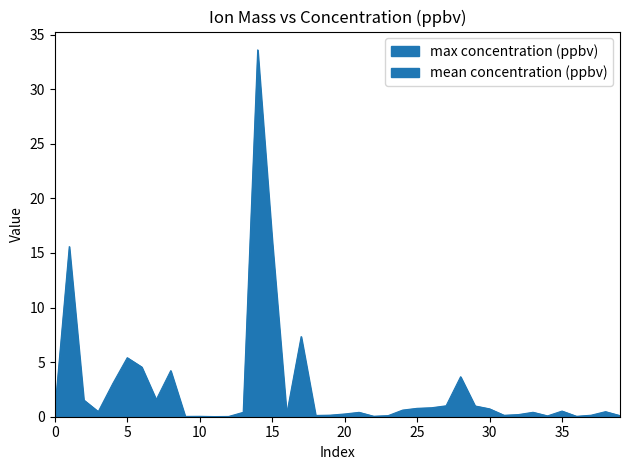

True or false: mean concentration (ppbv) has more than 2 interior local peaks.

True